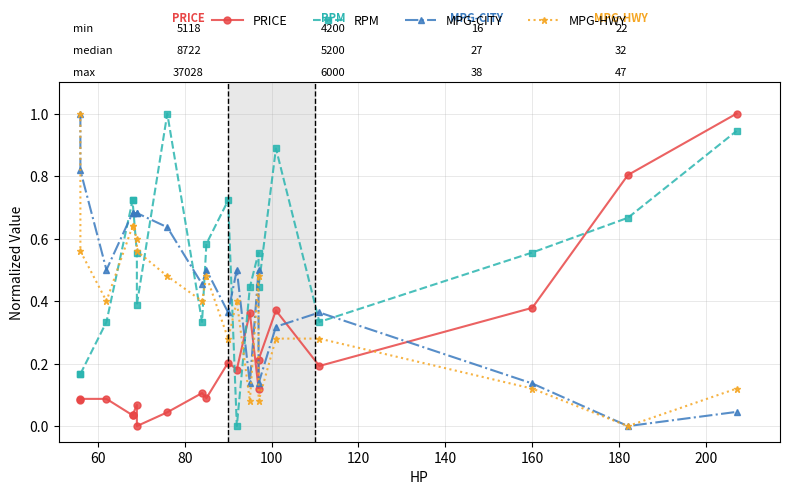

True or false: MPG-CITY and PRICE intersect in this chart.

True